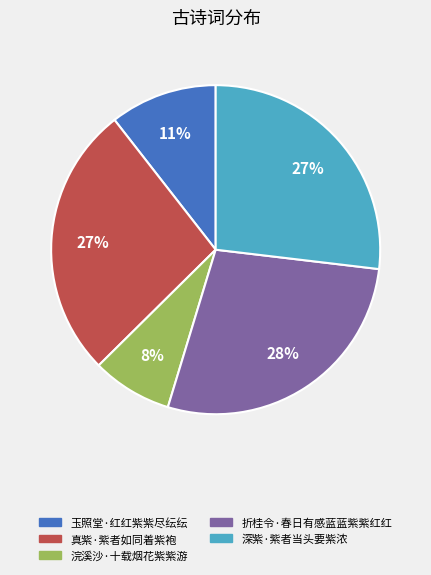

Count the number of slices in the pie.

5